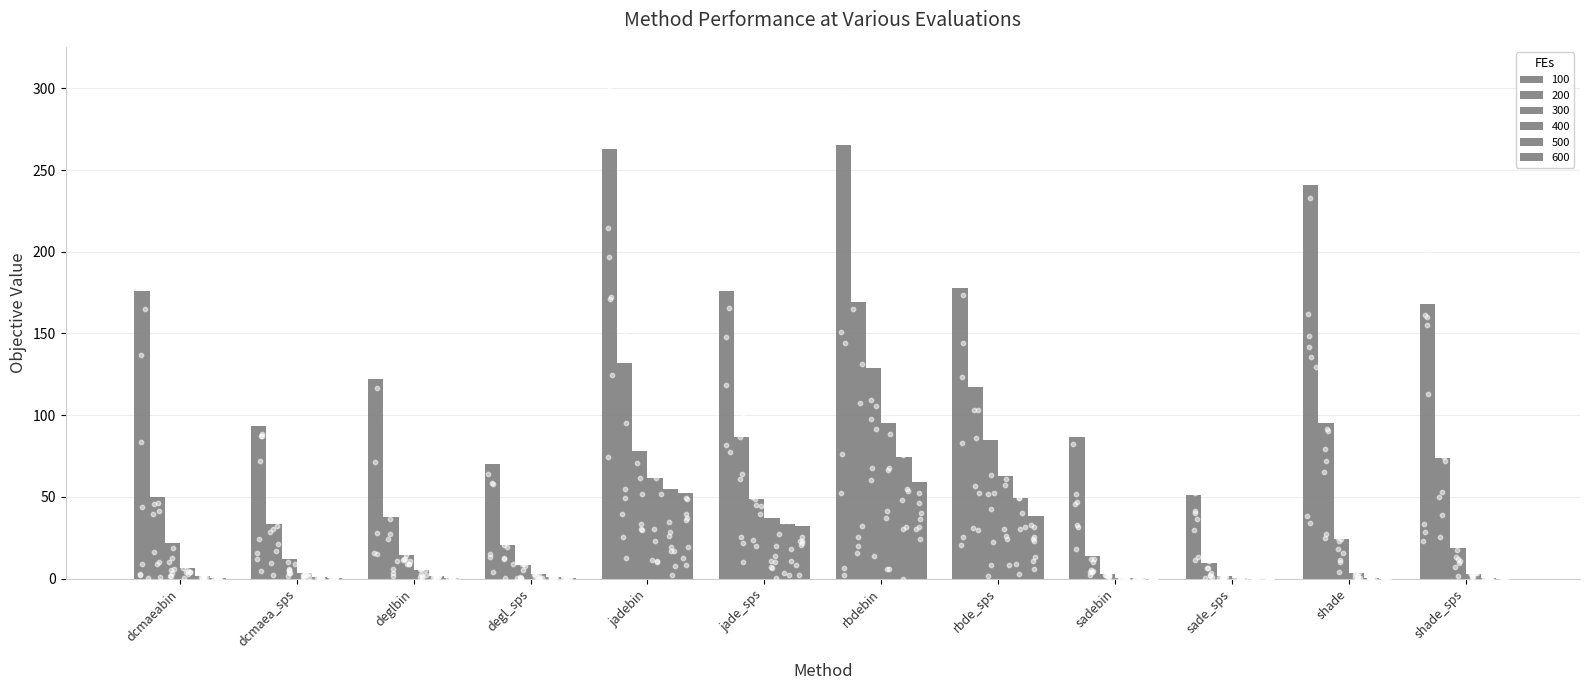

At how many categories does at least one series exceed 232?

3